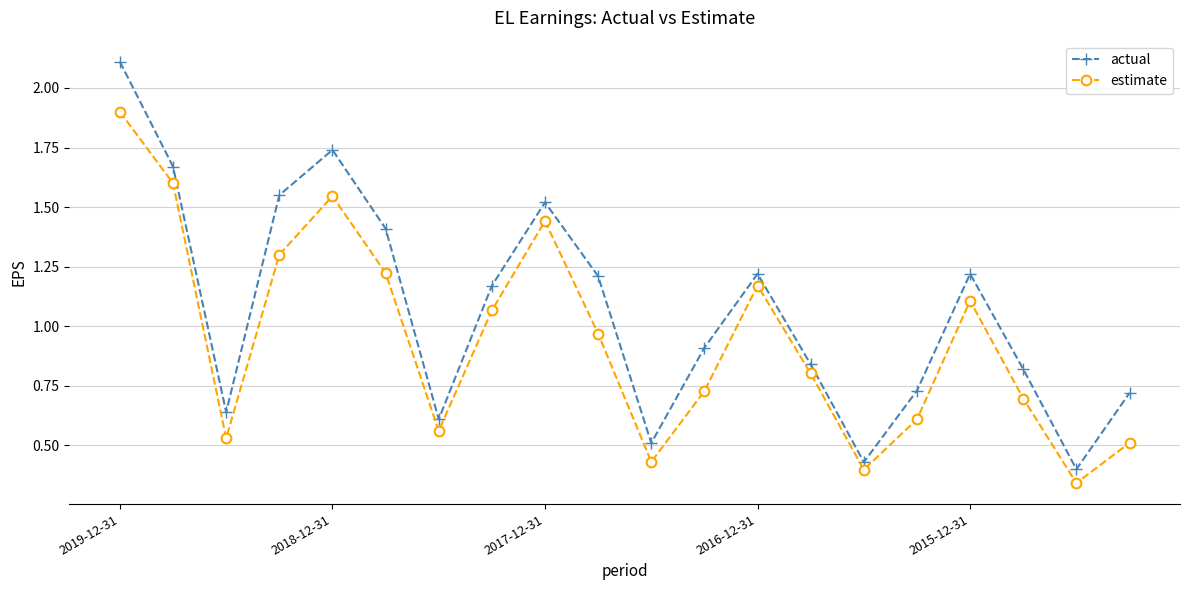

What is the maximum value for actual?

2.1